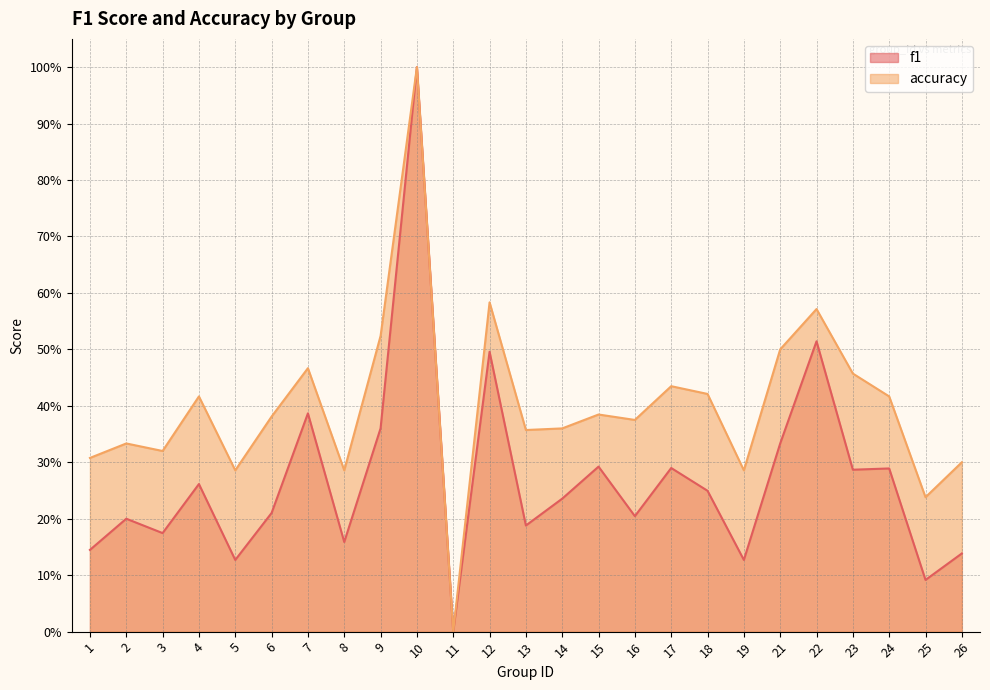

Rank the series at 15 from highest to lowest value.

accuracy, f1